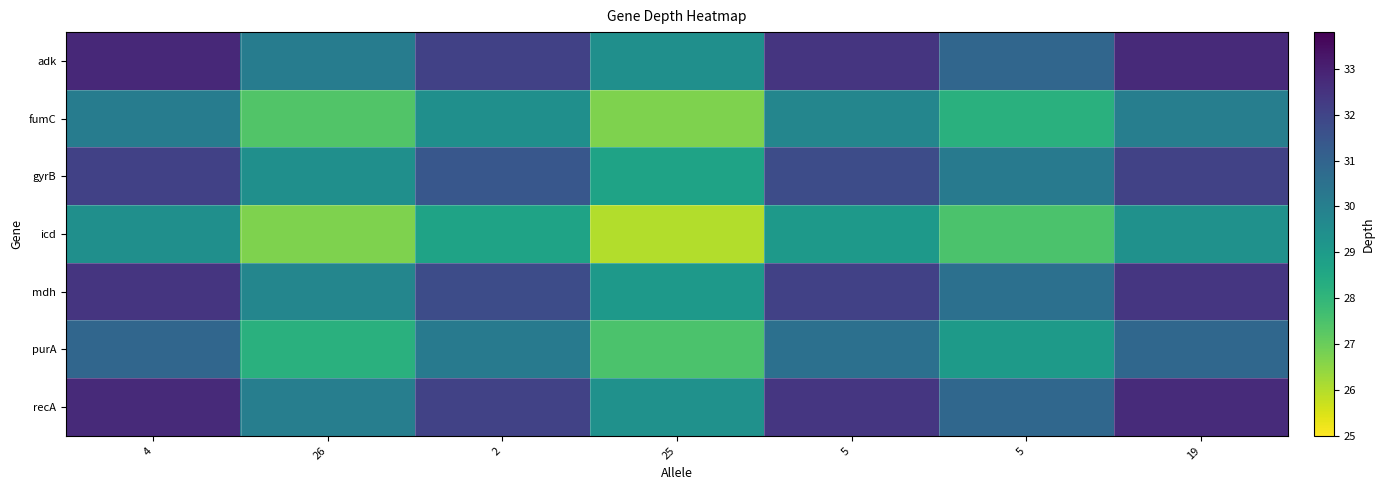

At 2, list the series in order from largest to smallest.

adk, recA, mdh, gyrB, purA, fumC, icd